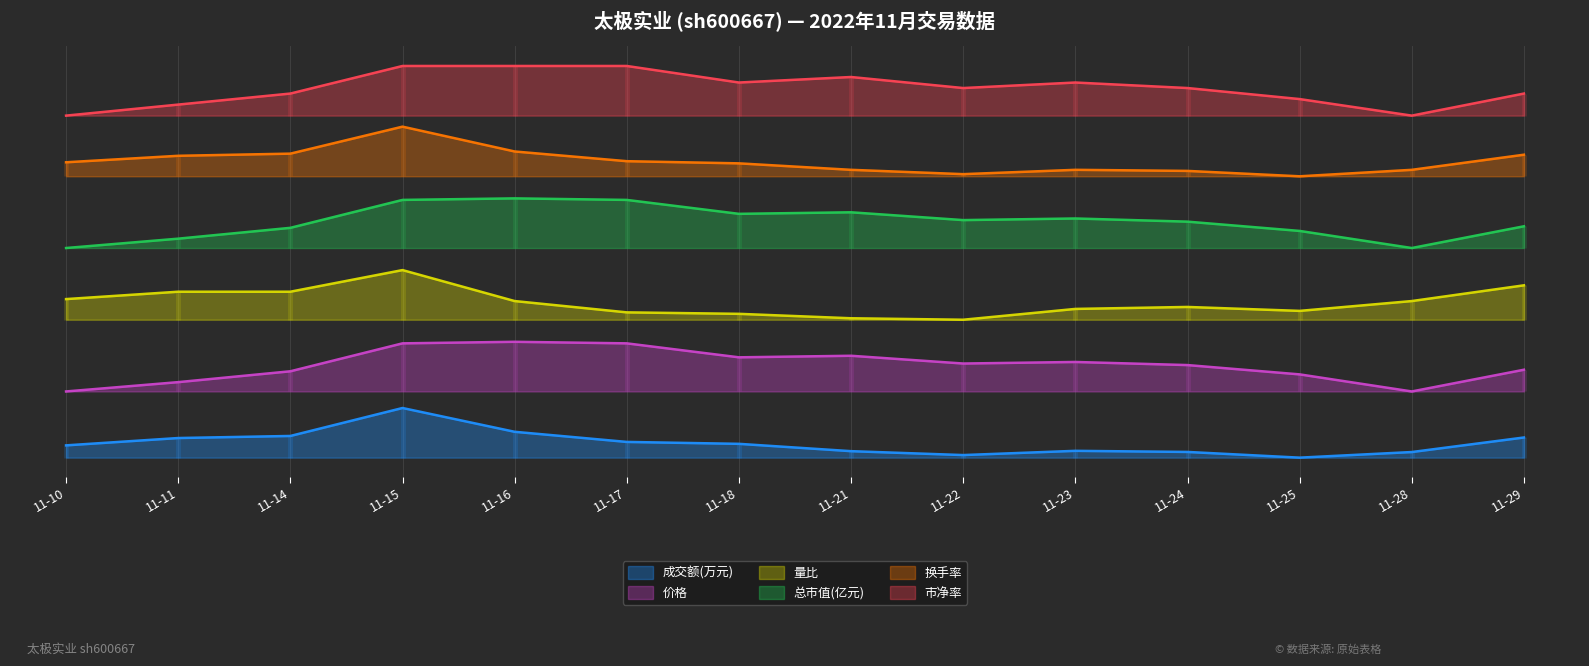

What is the value of the 换手率 point at the 14th from the left?

5.5